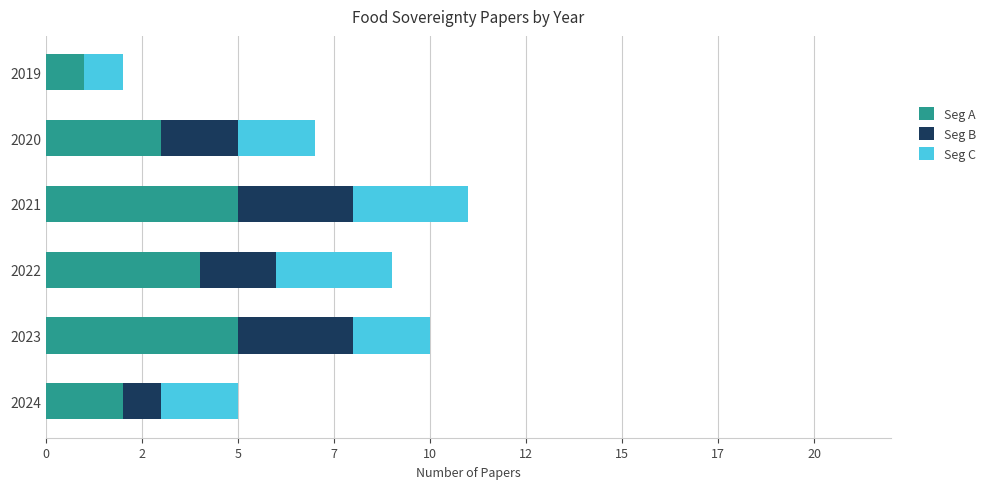

What are all the series names shown in the legend?

Seg A, Seg B, Seg C